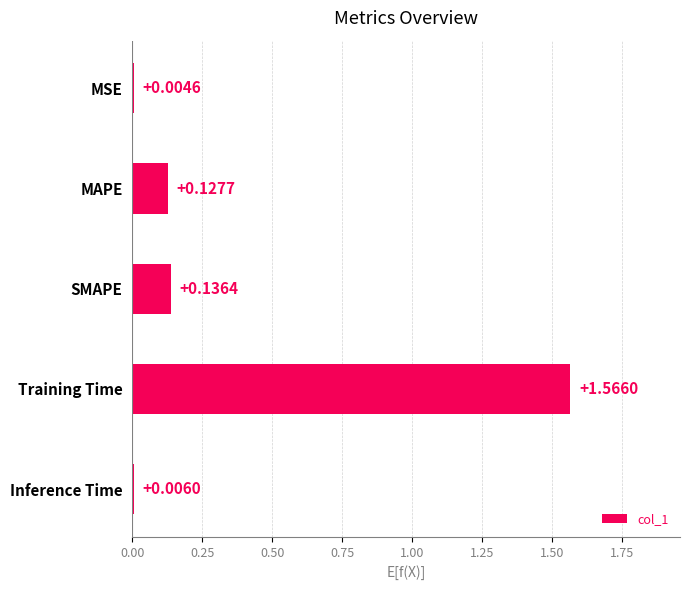

Between Inference Time and MSE, which is larger?

Inference Time